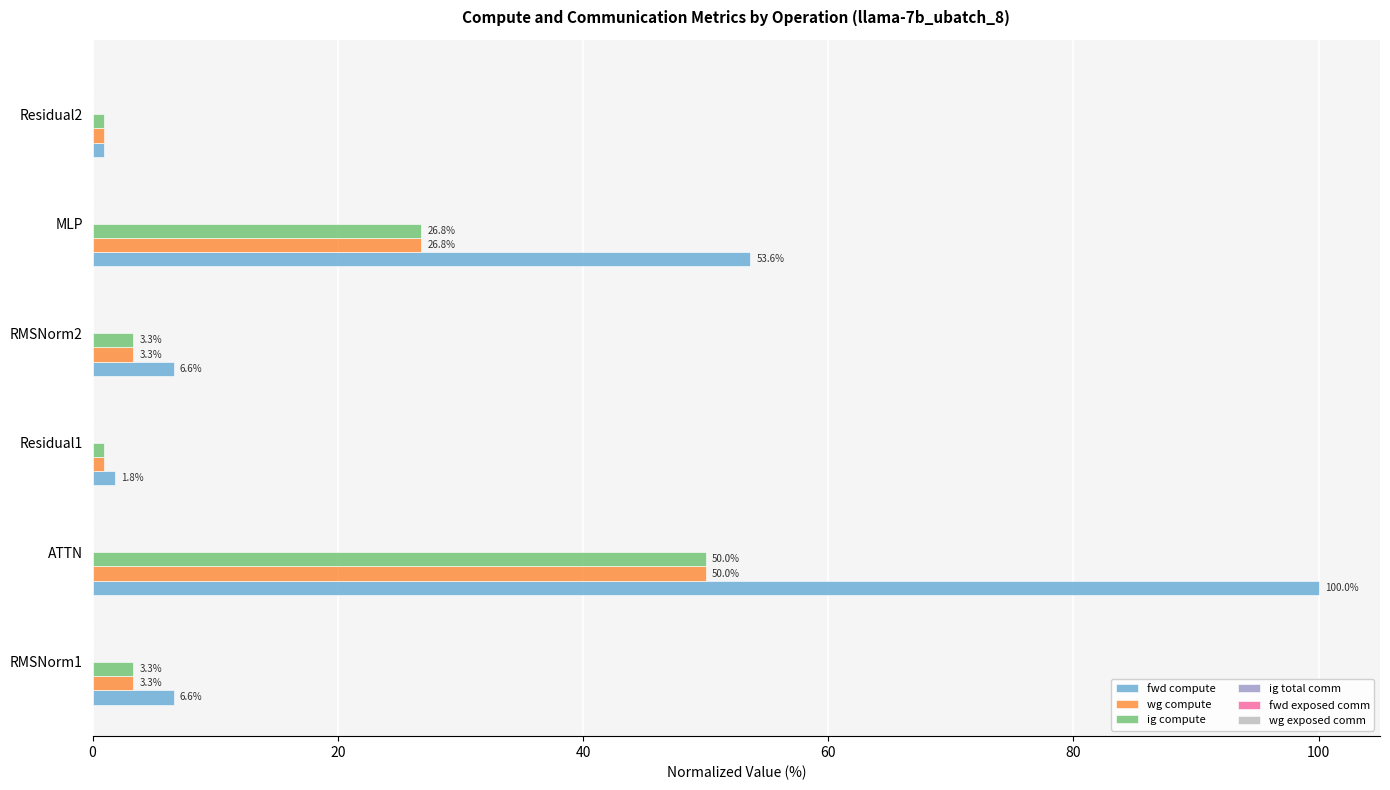

At how many categories does at least one series exceed 95?

1